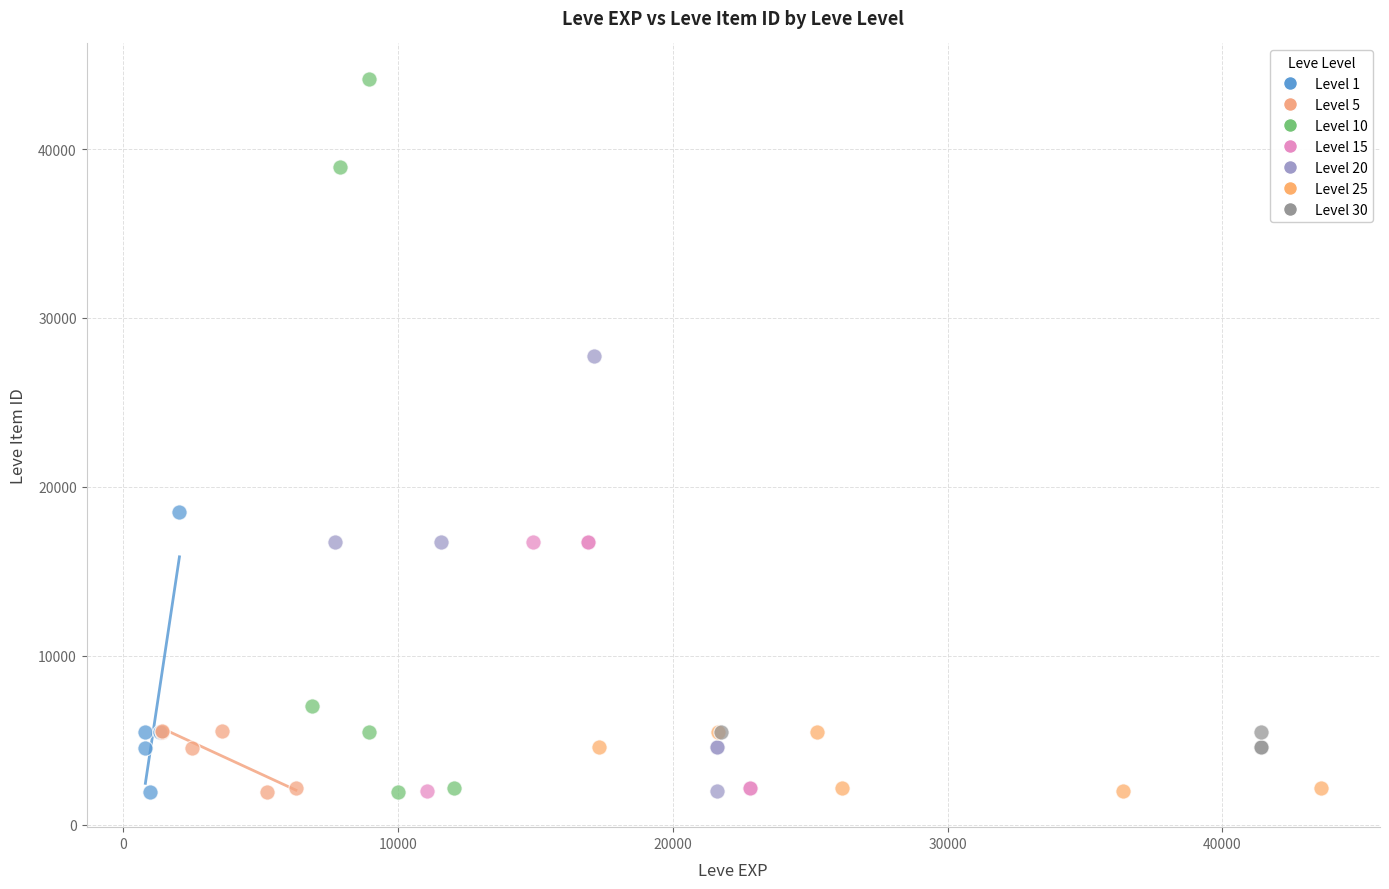

Which series contains the highest Y value?

Level 10